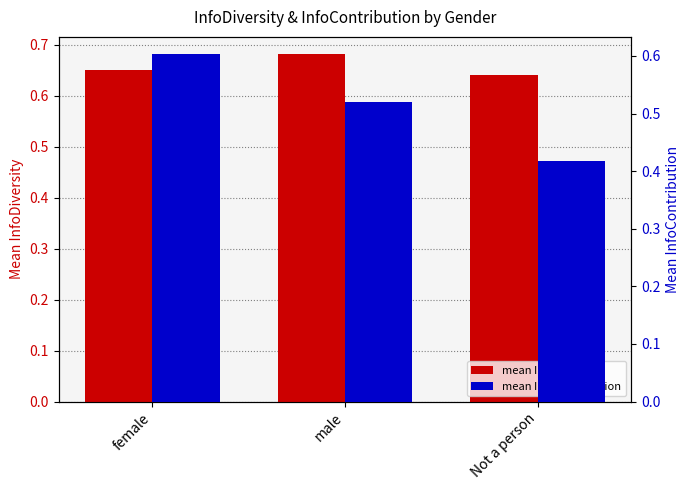

The mean InfoContribution series shows 0.5 at male. True or false?

True